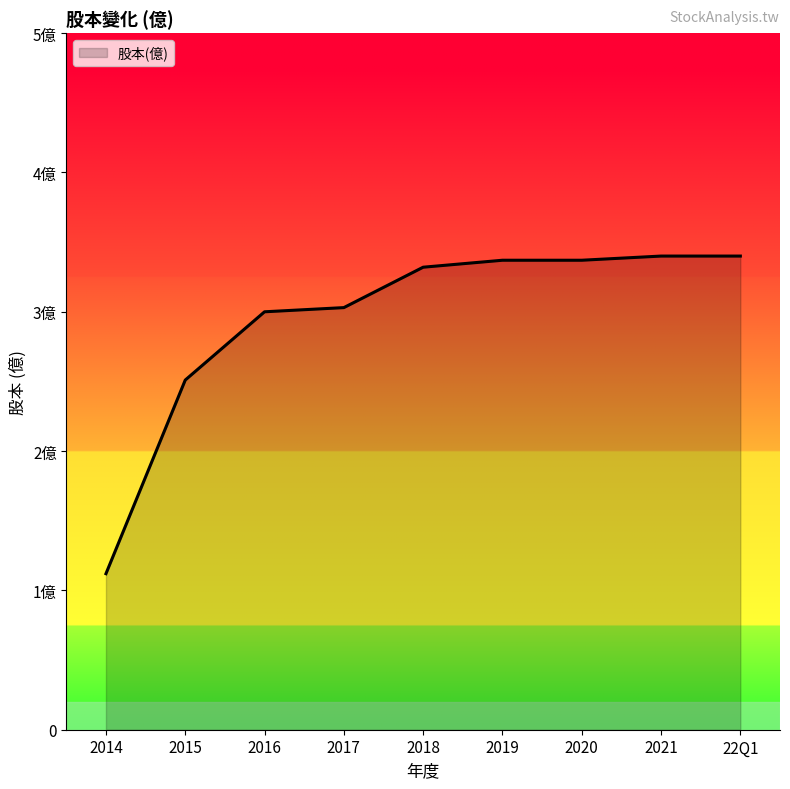

Does the chart display data point markers on the line(s)?

No